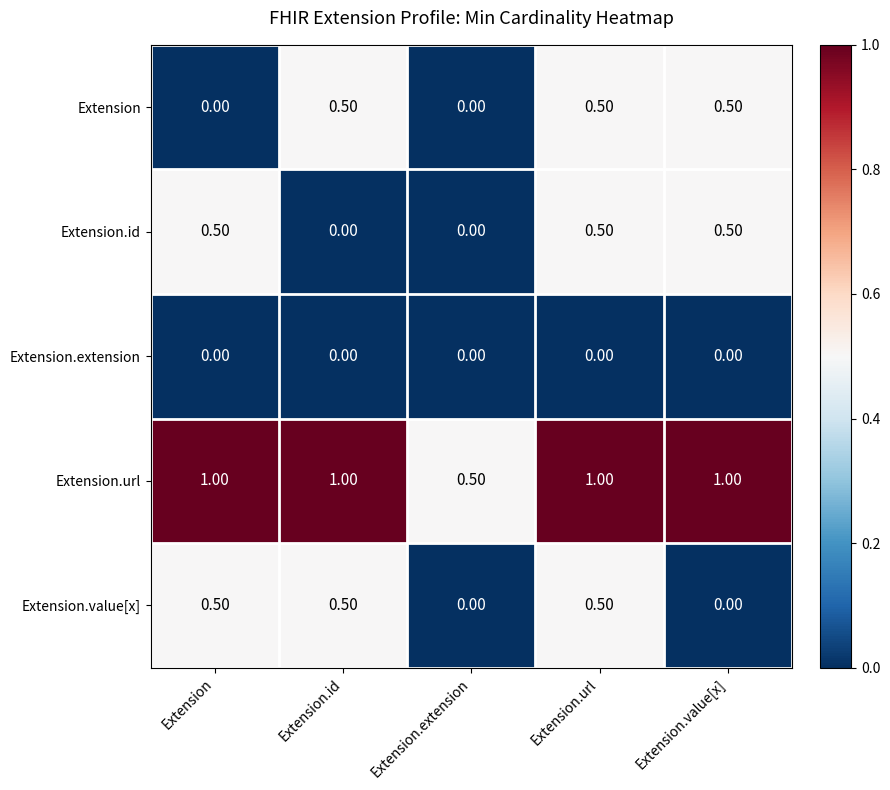

What is the difference between the highest and lowest values at Extension.id?

1.0